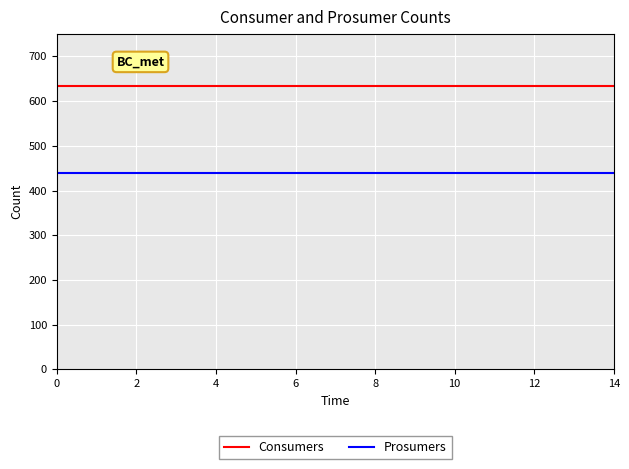

How many series are shown in this chart?

2